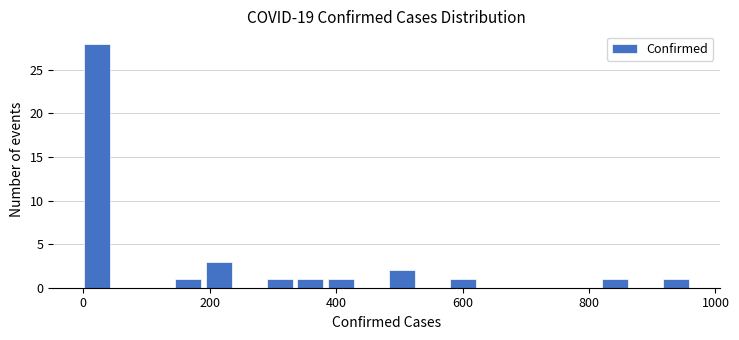

Read against the x-axis, roughly where is the centre of the tallest bar?

20